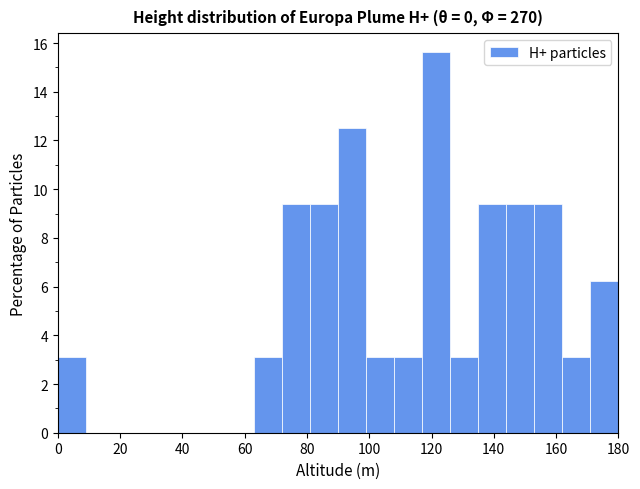

Reading left to right, list every bar in this chart as the range it spans on the x-axis followed by its height. Neither the bar edges nor the heights are printed on the chart, so give them approximately, as read against the axes.

0 to 9: 3.2
9 to 18: 0
18 to 27: 0
27 to 36: 0
36 to 45: 0
45 to 54: 0
54 to 63: 0
63 to 72: 3.2
72 to 81: 9.4
81 to 90: 9.4
90 to 99: 12.6
99 to 108: 3.2
108 to 117: 3.2
117 to 126: 15.6
126 to 135: 3.2
135 to 144: 9.4
144 to 153: 9.4
153 to 162: 9.4
162 to 171: 3.2
171 to 180: 6.2